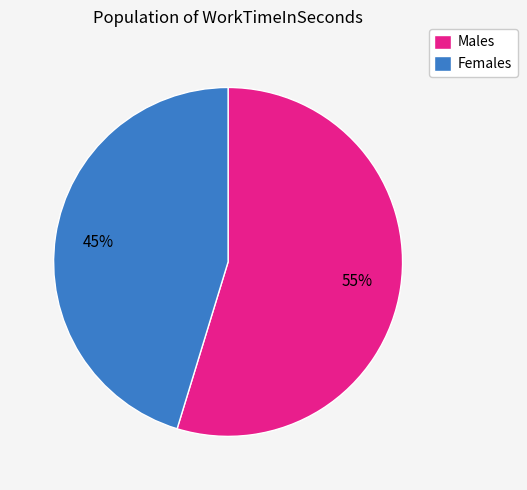

Is it true that Females is 45% of the pie?

True